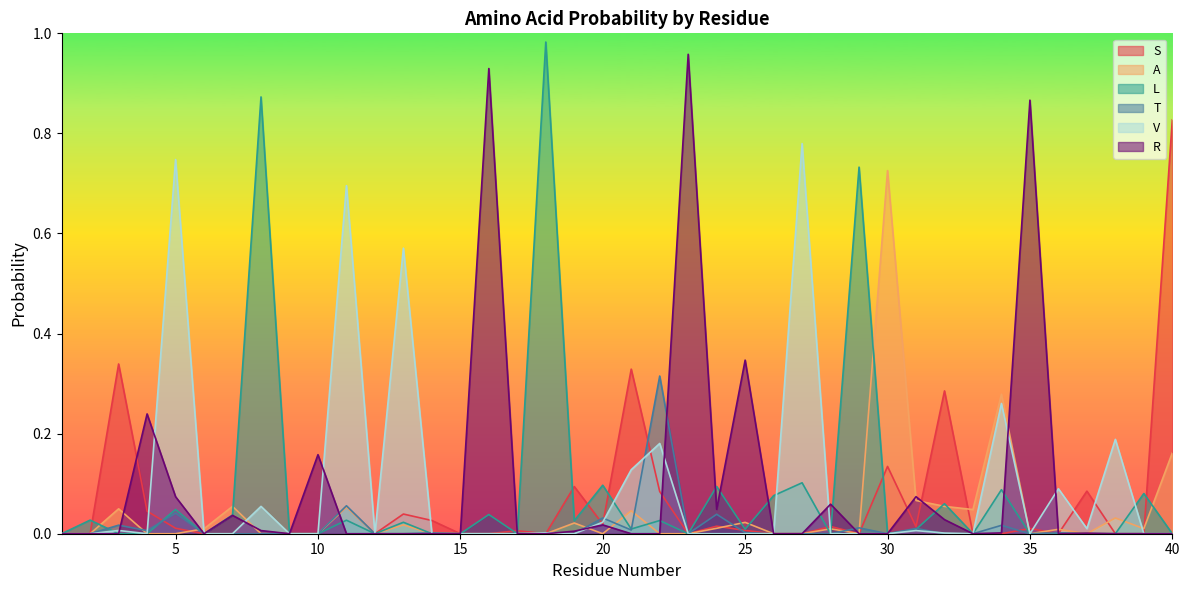

List the labels in order of R value, largest first.

23, 16, 35, 25, 4, 10, 31, 5, 28, 24, 7, 32, 20, 8, 19, 34, 37, 1, 2, 3, 6, 9, 11, 12, 13, 14, 15, 17, 18, 21, 22, 26, 27, 29, 30, 33, 36, 38, 39, 40